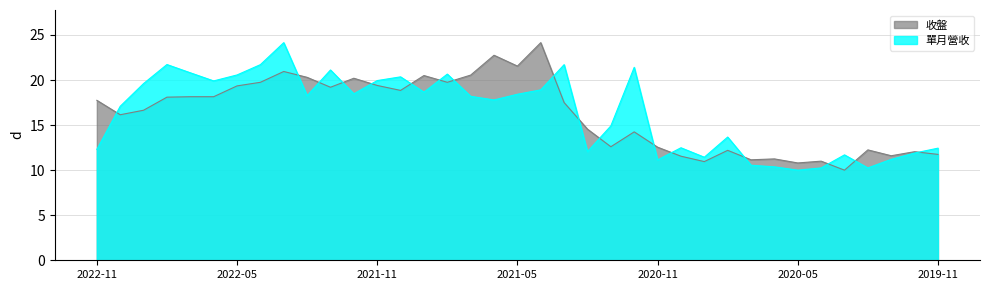

Count the number of categories in the chart.

37